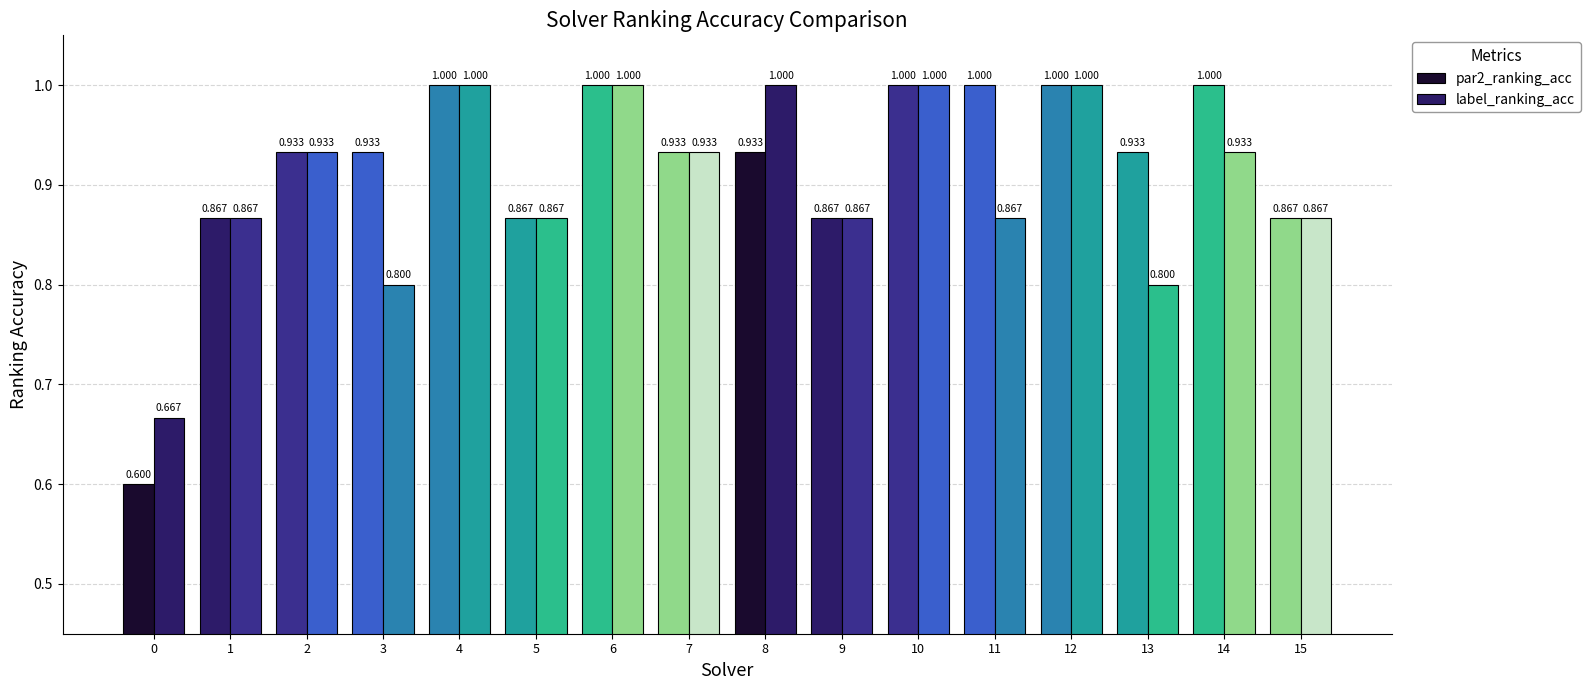

How many data points does each series have?

16